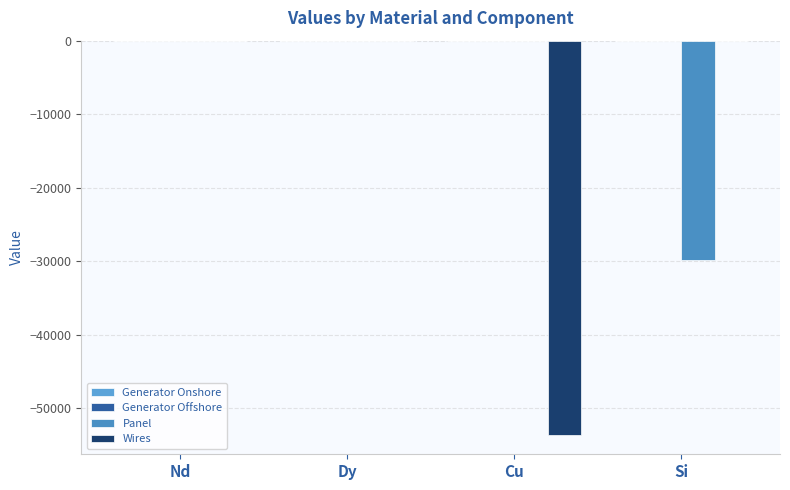

Which category has the highest value across all series?

Nd